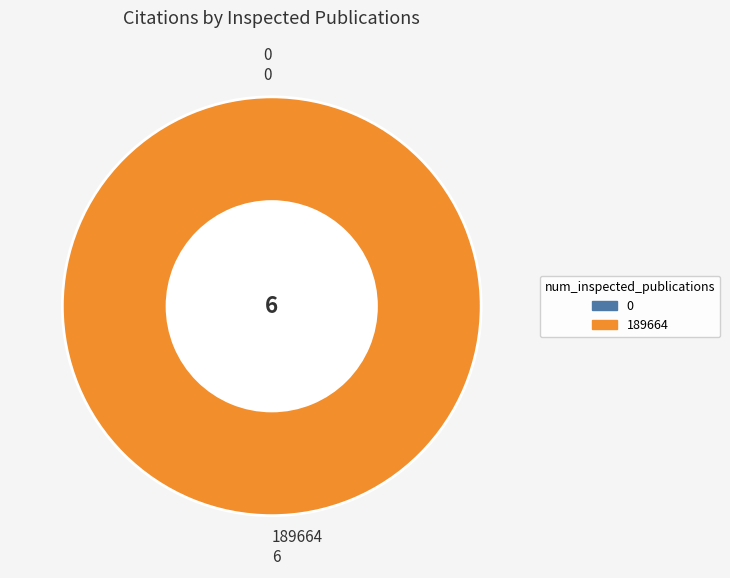

Which category accounts for the majority?

189664